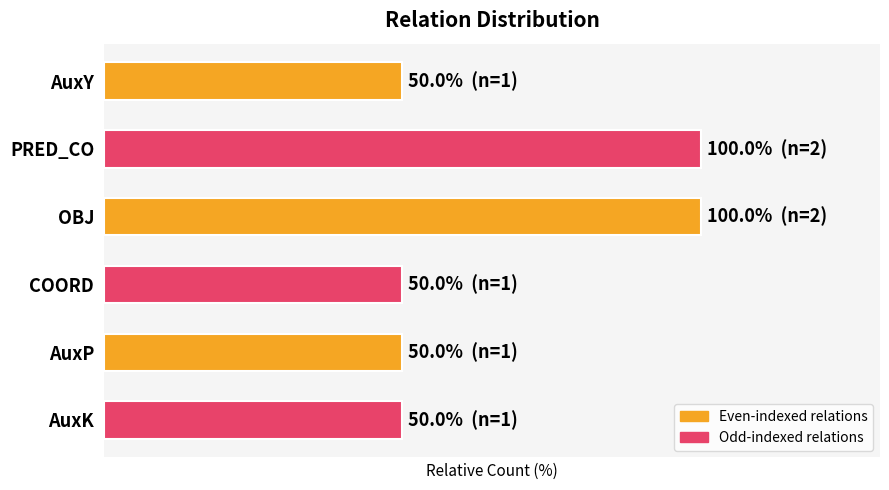

Does the chart contain any negative values?

No